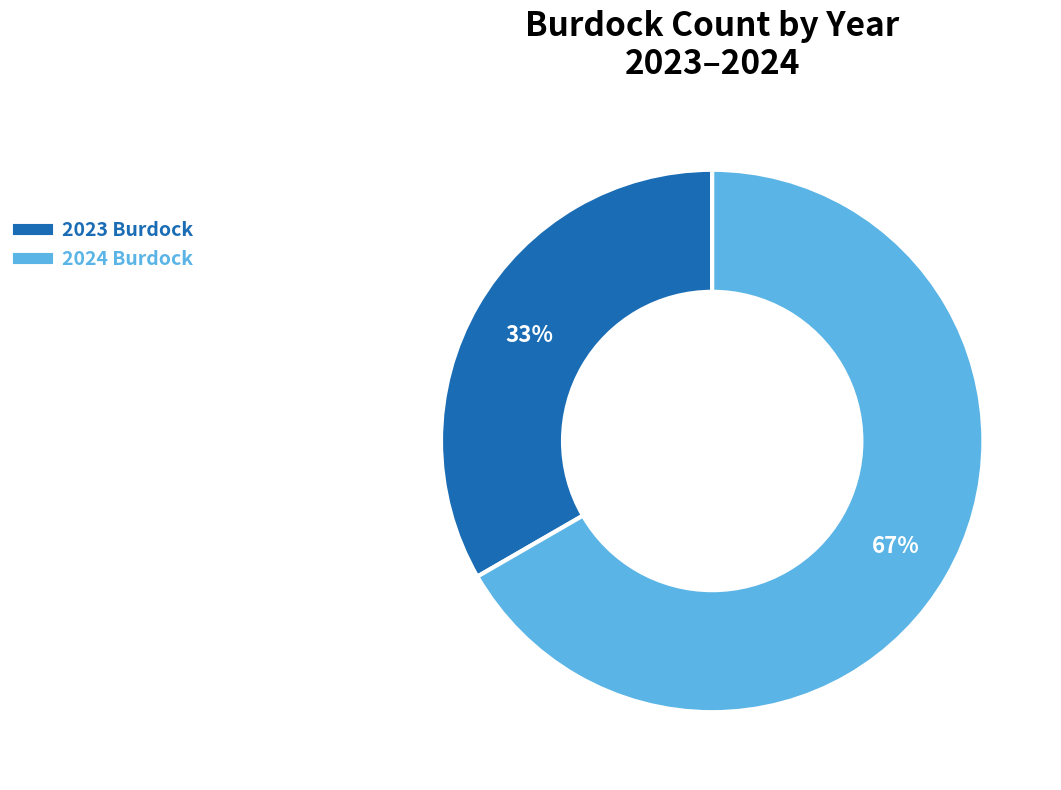

To the nearest percent, what percentage of the pie is 2023 Burdock?

33%